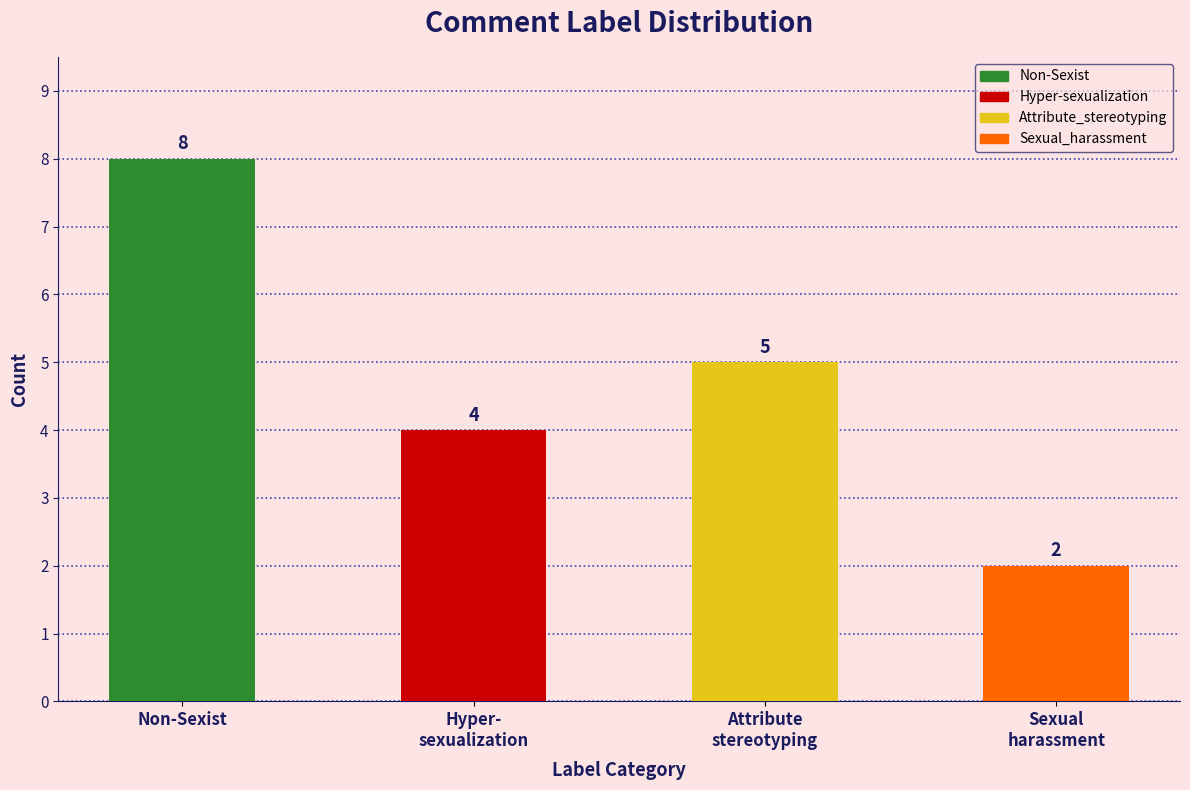

What is the difference between the maximum and minimum values?

6